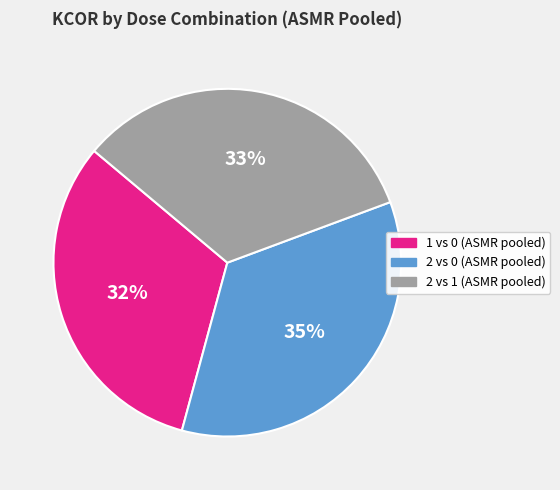

Which category has the biggest portion of the pie?

2 vs 0 (ASMR pooled)